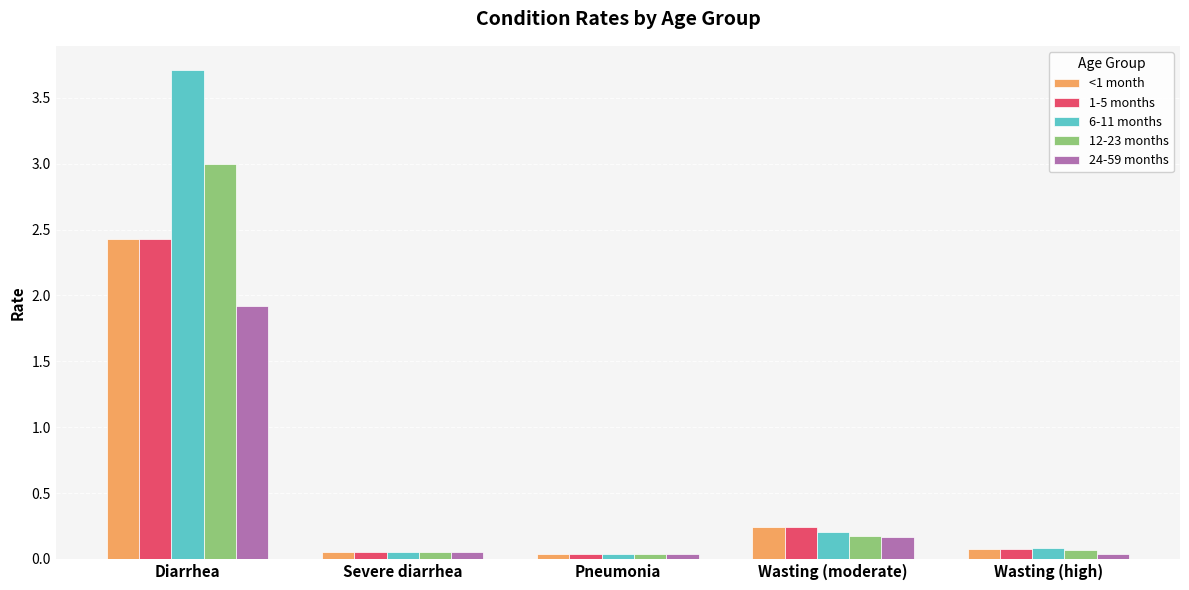

What is the label of the 4th bar from the left?

Wasting (moderate)